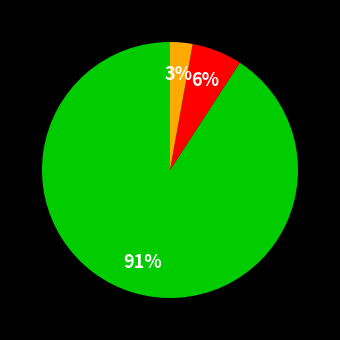

To the nearest percent, what is the average slice percentage?

33%